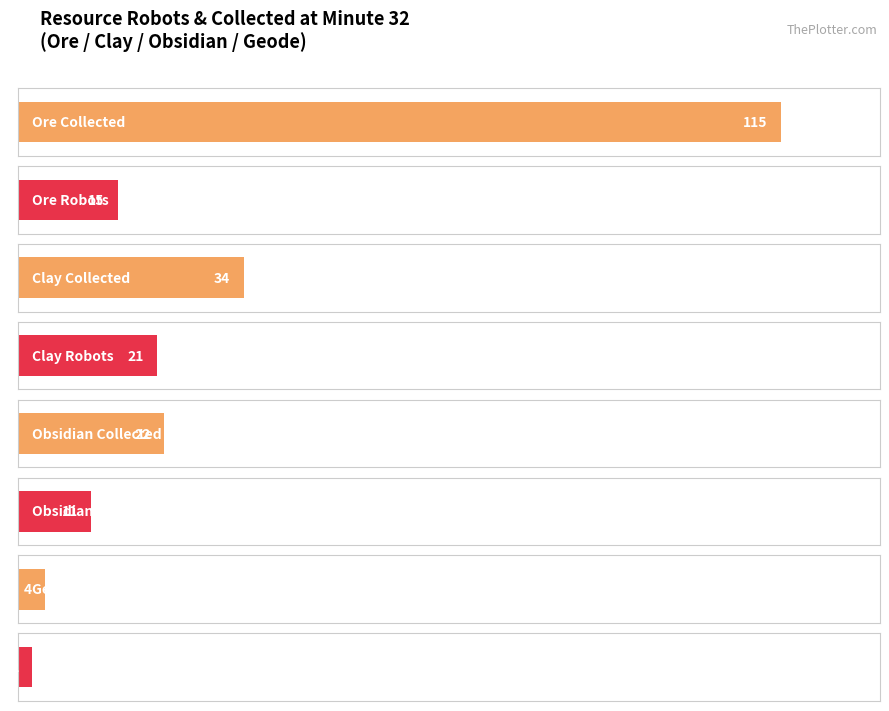

Which series has the largest total across all categories?

collected